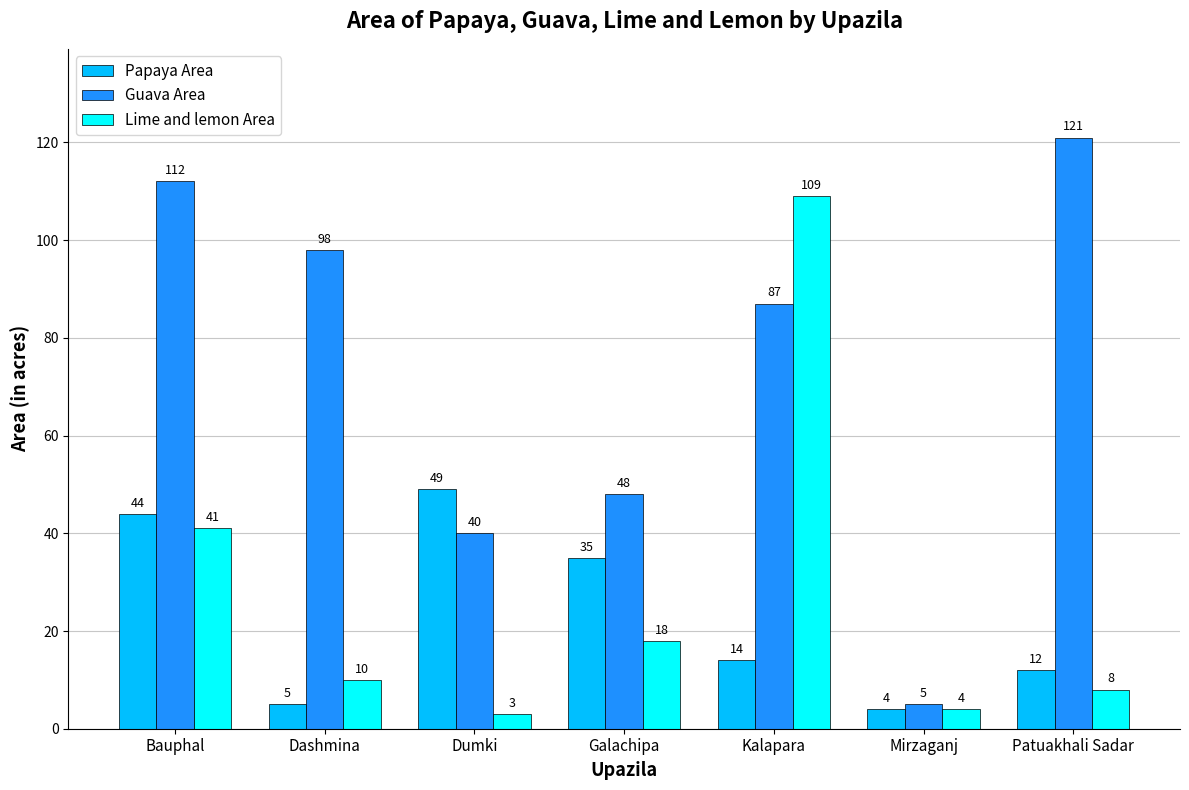

At which label does Guava Area reach its peak?

Patuakhali Sadar